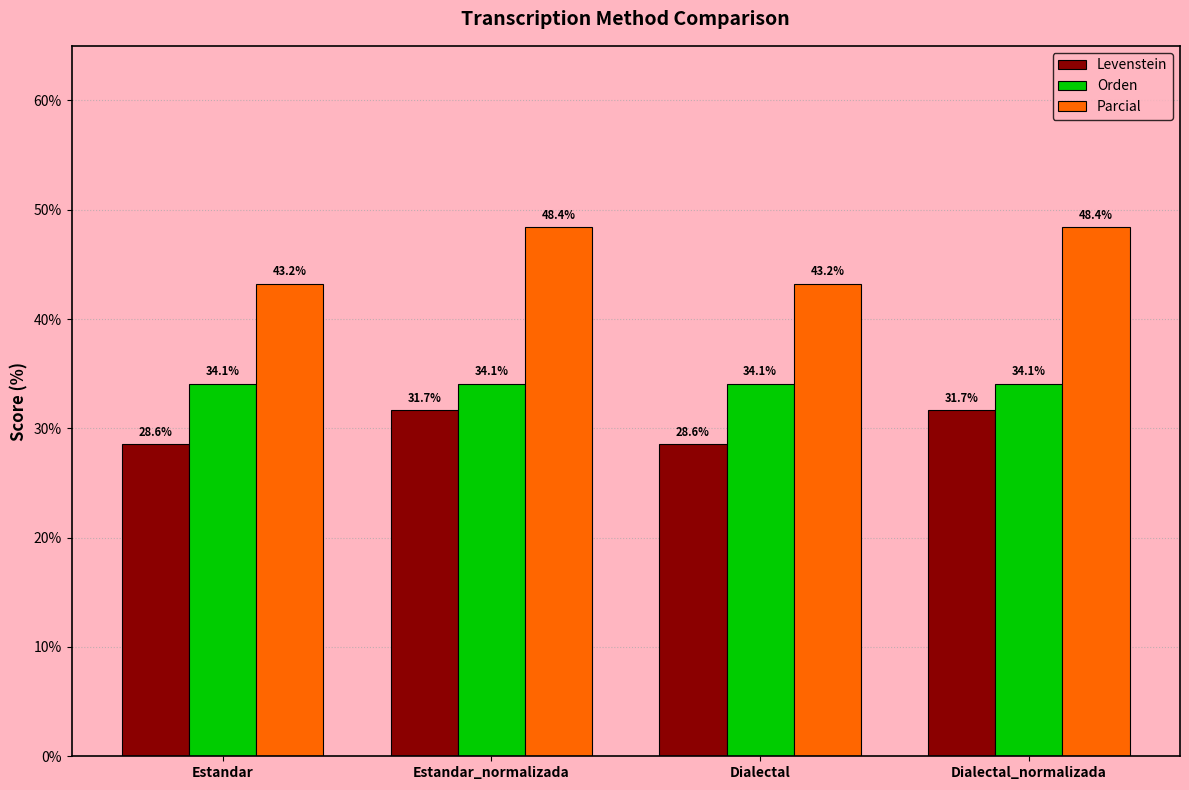

What is the value of the Levenstein bar at the 1st from the left?

28.6